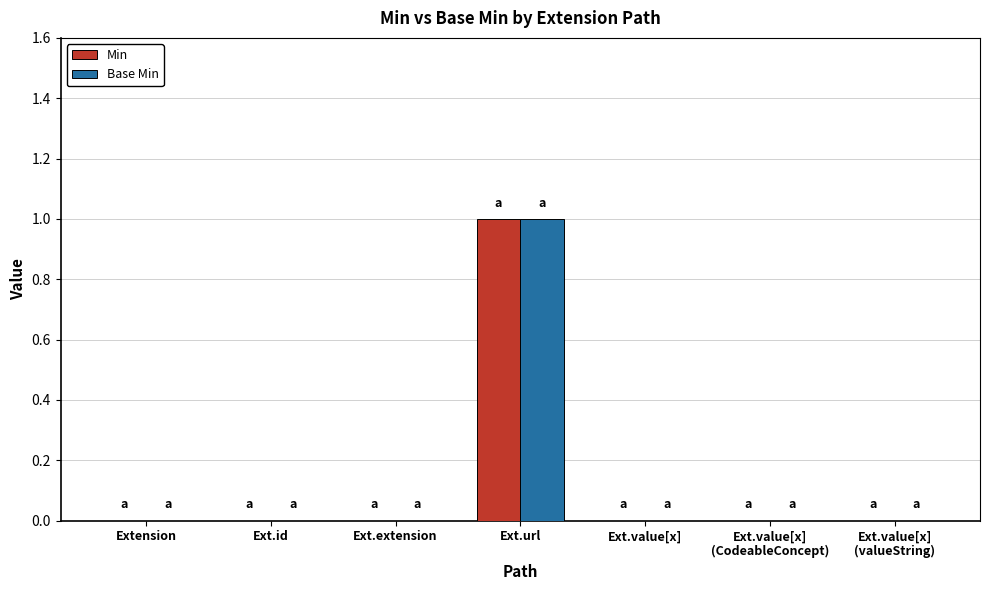

What is the maximum value for Min?

1